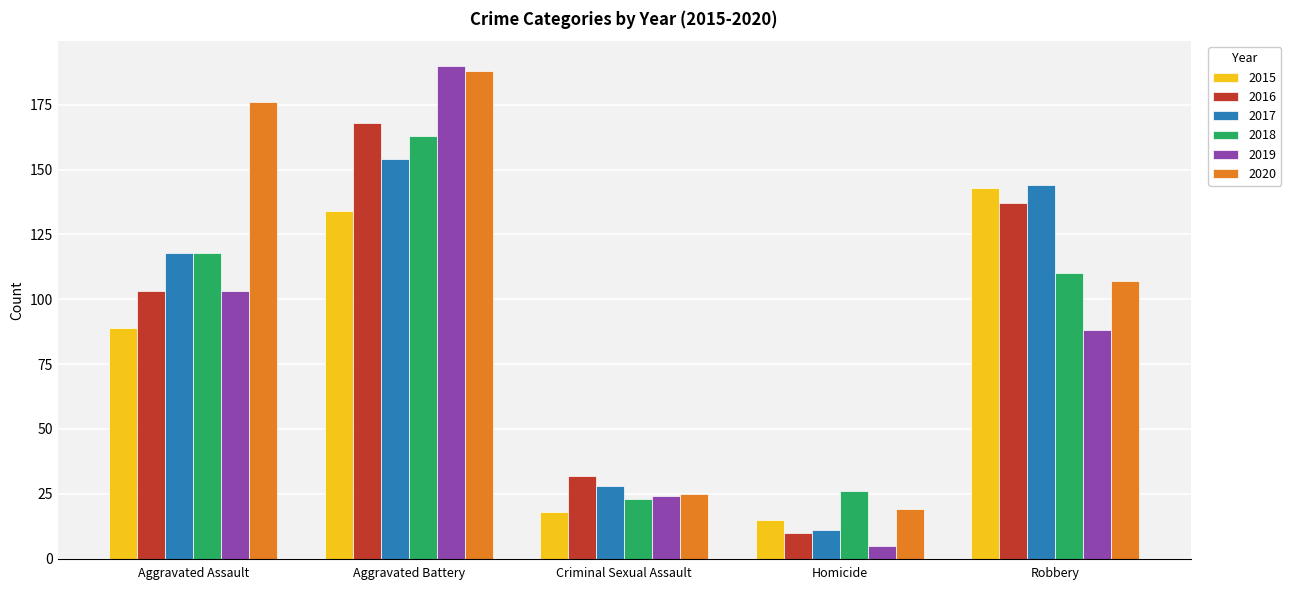

Between Aggravated Assault and Criminal Sexual Assault, which series saw the biggest shift?

2020